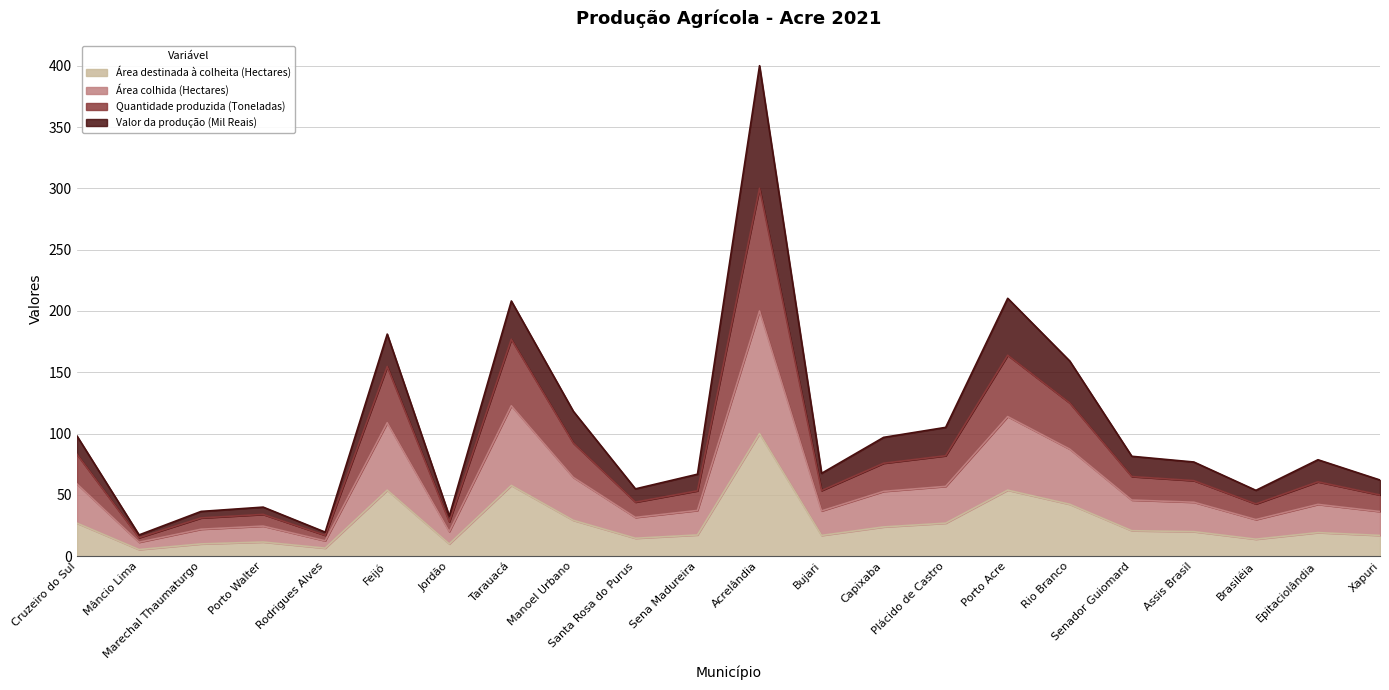

What is the total value across all series at Tarauacá?

208.1